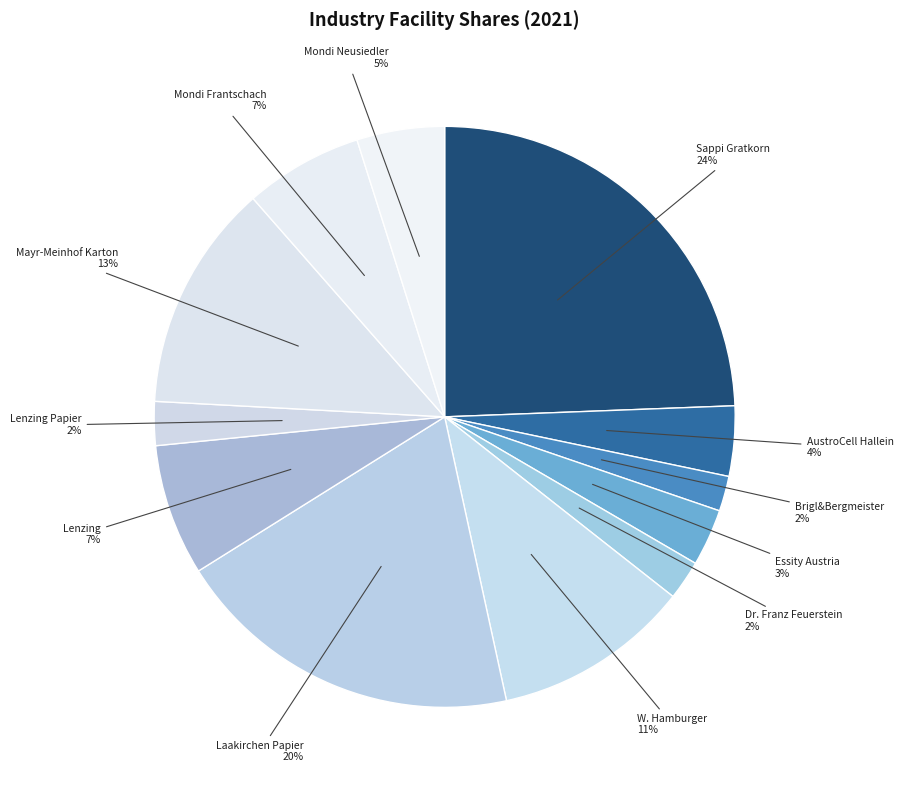

Is the sum of Dr. Franz Feuerstein and Mondi Frantschach greater than half?

No